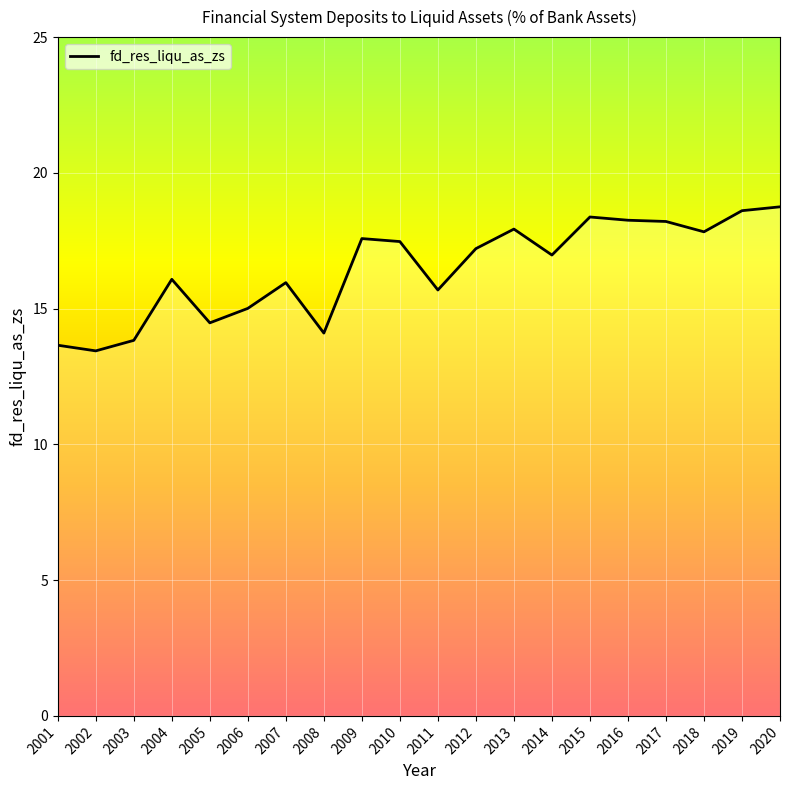

True or false: there are more than 0 points higher than both neighbors.

True